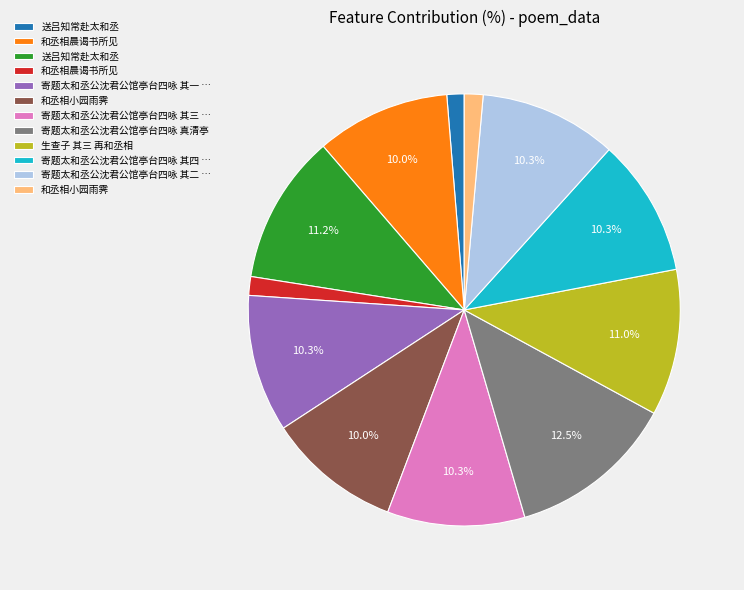

Is there any slice that represents more than half of the pie?

No